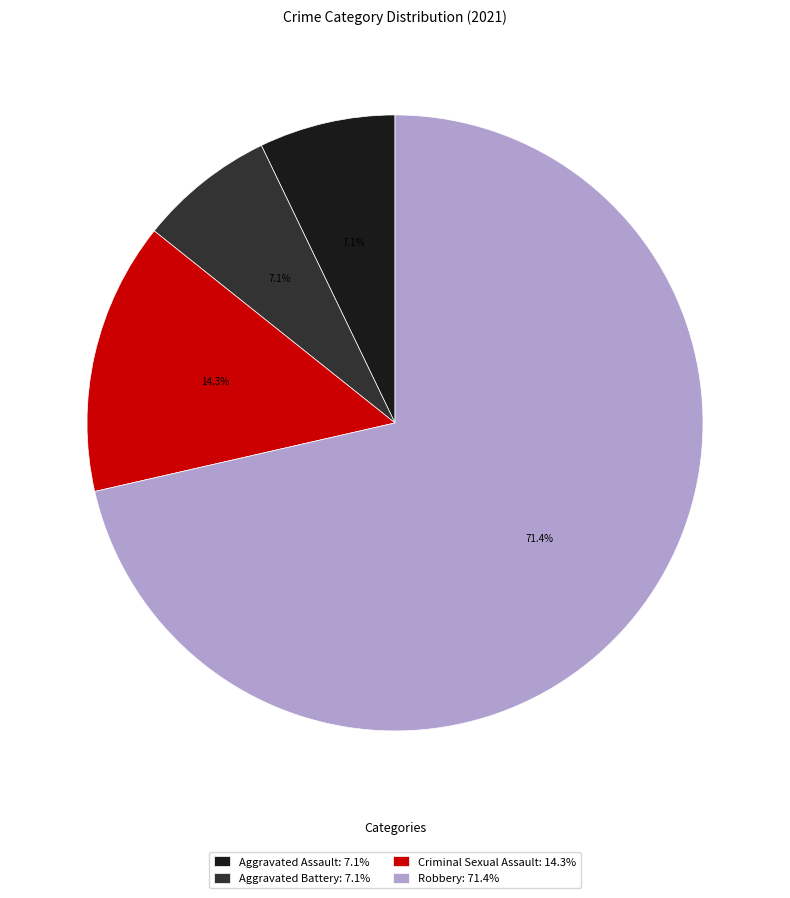

To the nearest percent, what is the difference between the largest and smallest slice percentages?

64%